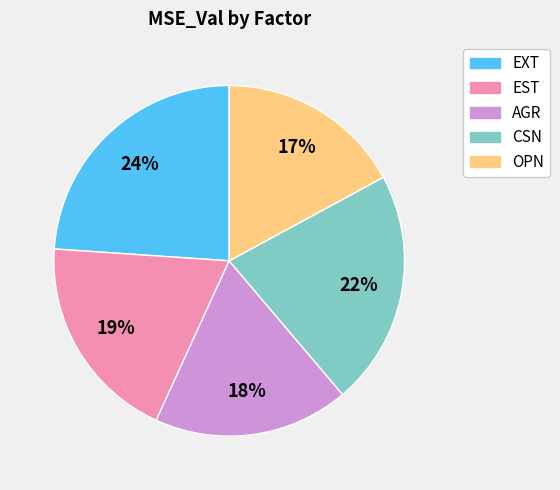

Do CSN and EST together represent more than half of the pie?

No